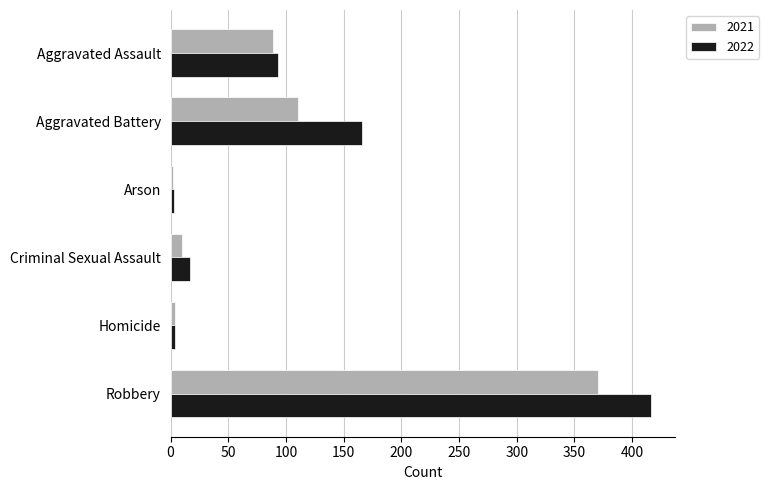

Is the value of 2021 at Aggravated Battery greater than the value of 2022 at Homicide?

Yes